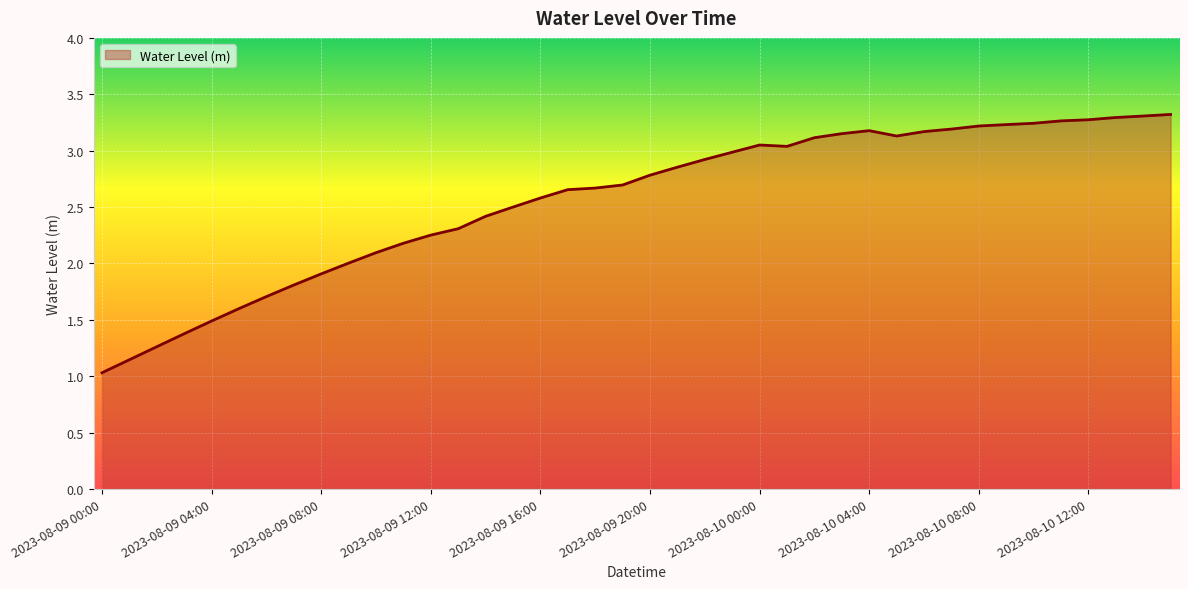

What is the average value?

2.6